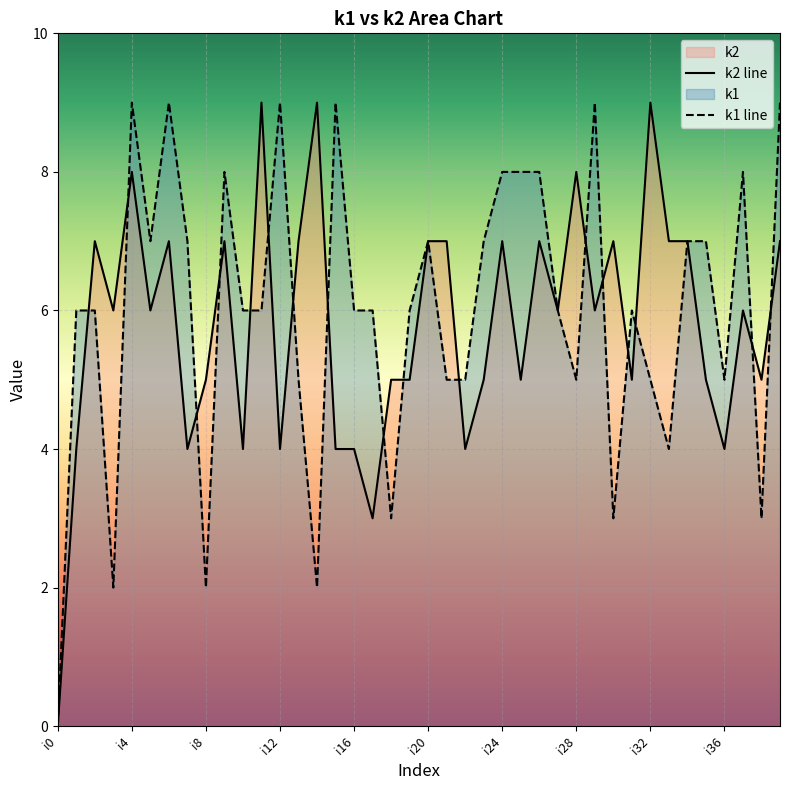

How many k1 line values are between 5 and 8?

26